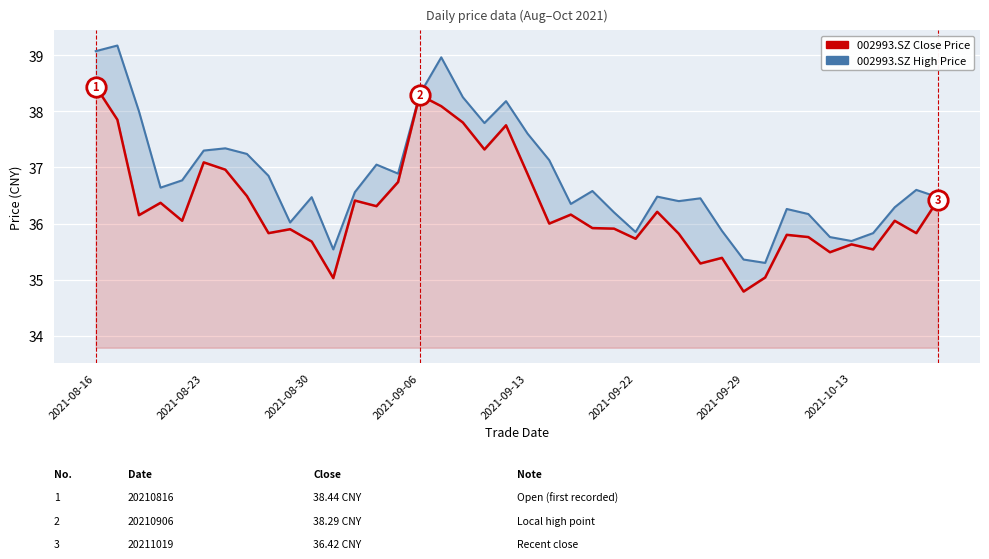

Rank the series by their maximum value, from highest to lowest.

002993.SZ High Price, 002993.SZ Close Price